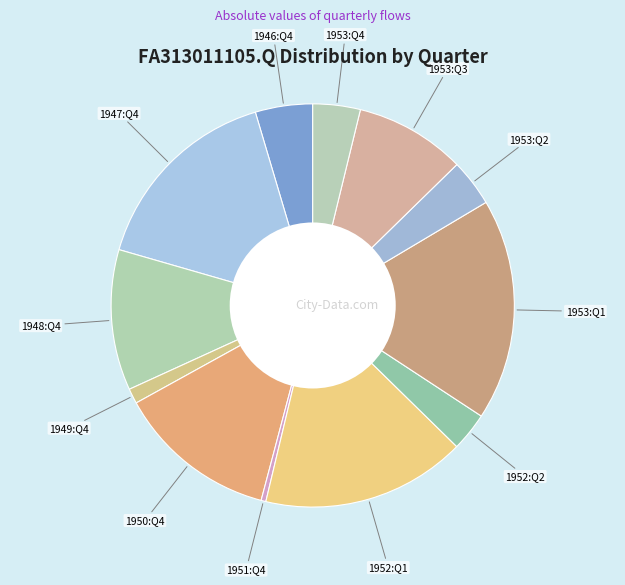

How many slices are in this pie chart?

12